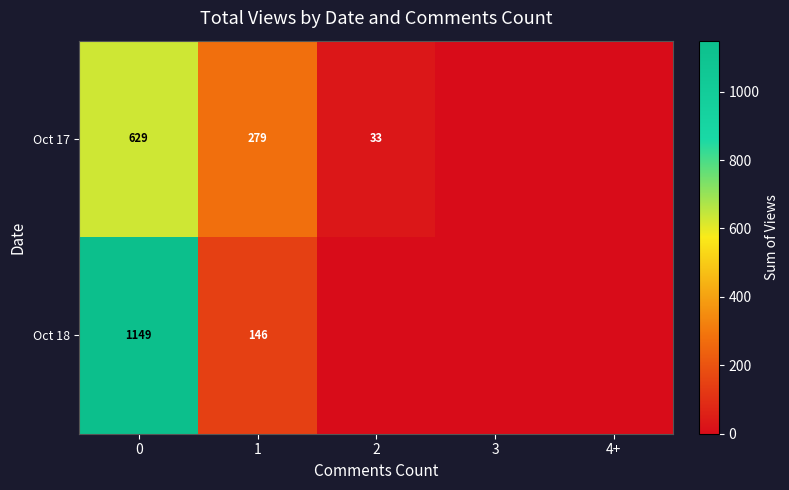

Is it true that Oct 17 equals 221 at 0?

False